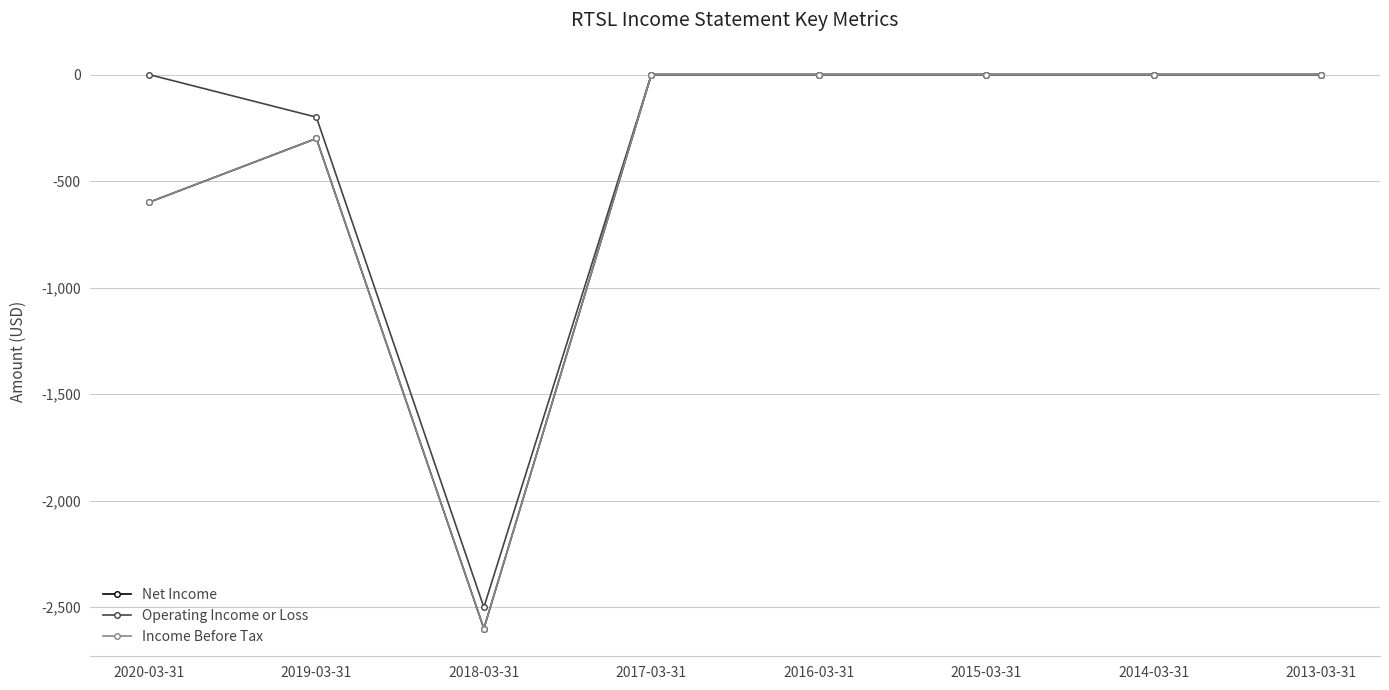

In Income Before Tax, how many points are lower than both neighbors (excluding endpoints)?

1